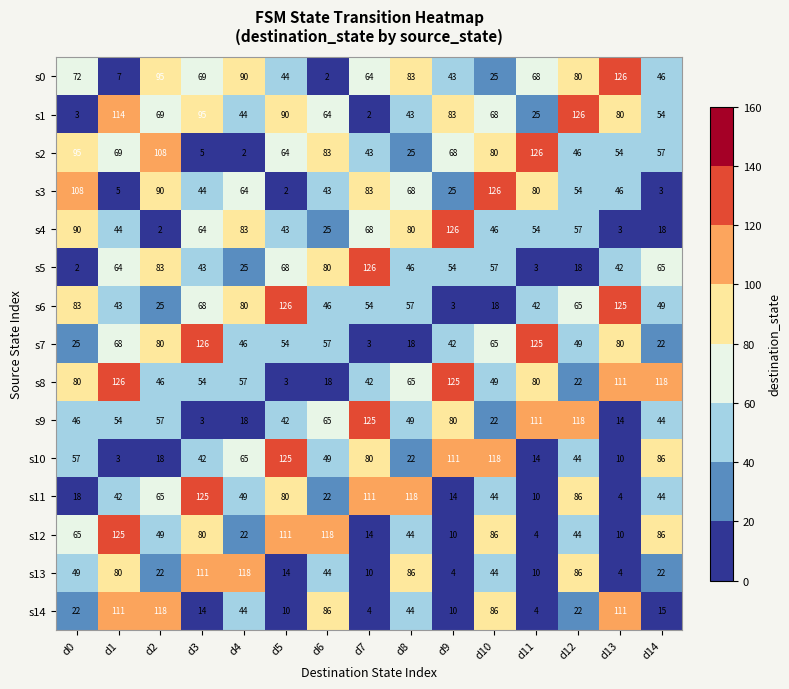

At how many categories does at least one series exceed 21?

15